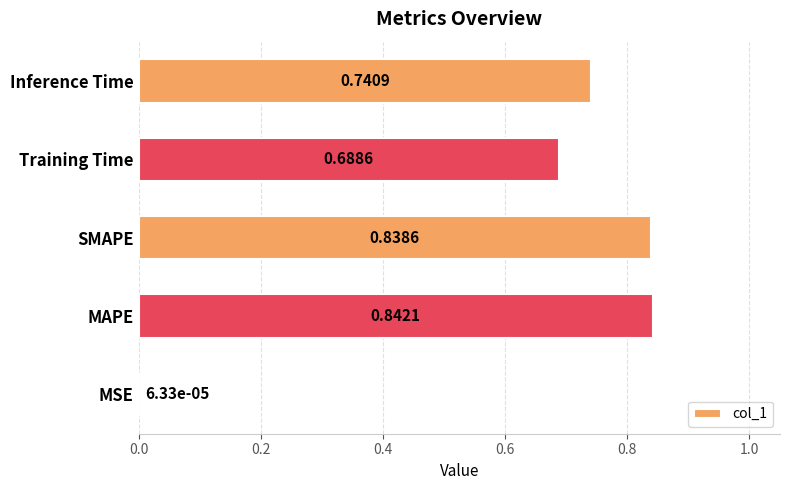

What is the average value?

0.6